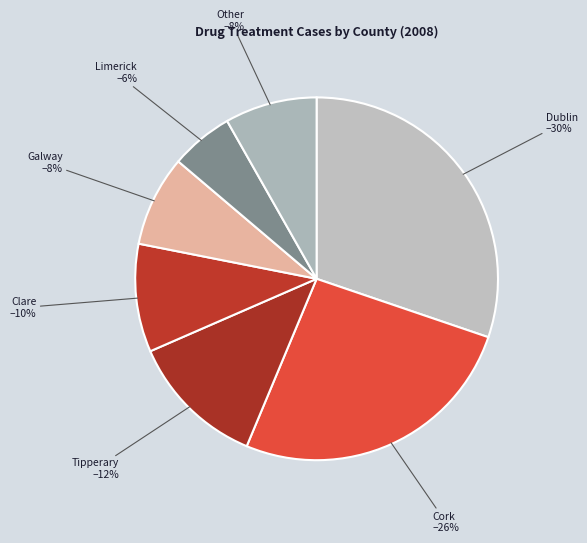

Does any single category account for the majority?

No